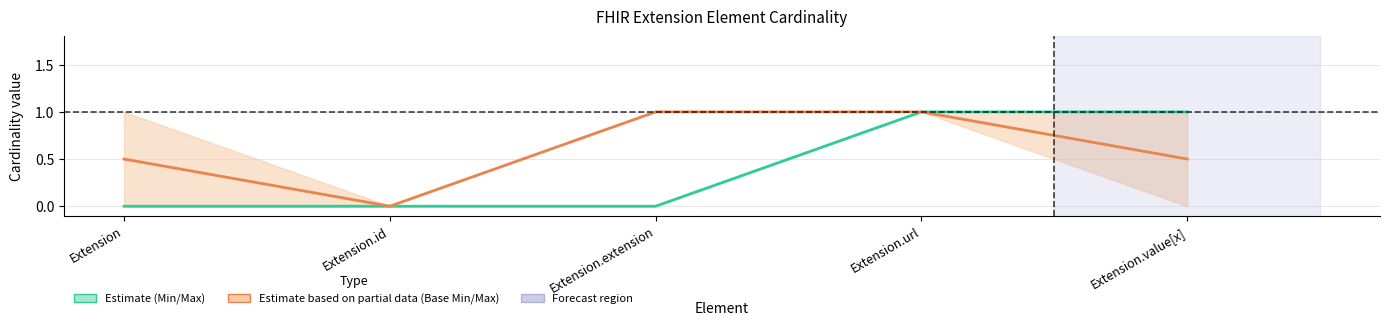

True or false: Min / Max and Base Min / Base Max cross at least once.

False